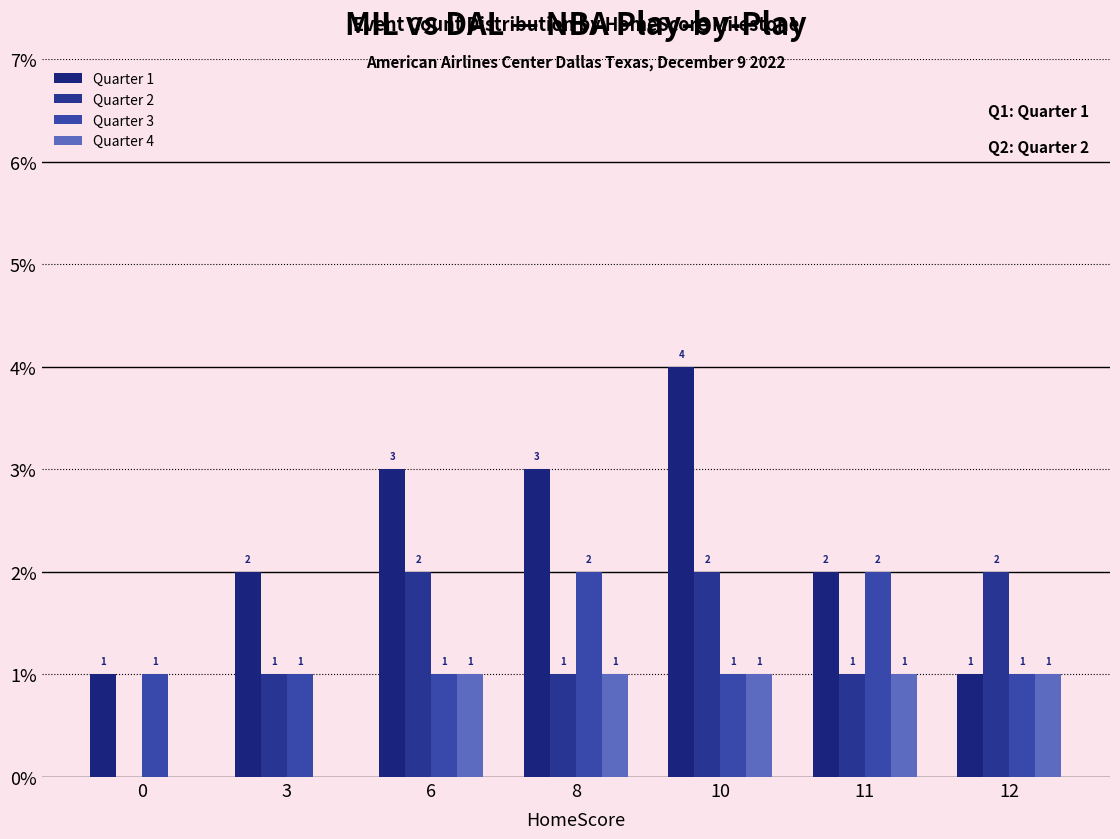

What is the value of the Quarter 1 bar at the 6th from the left?

2